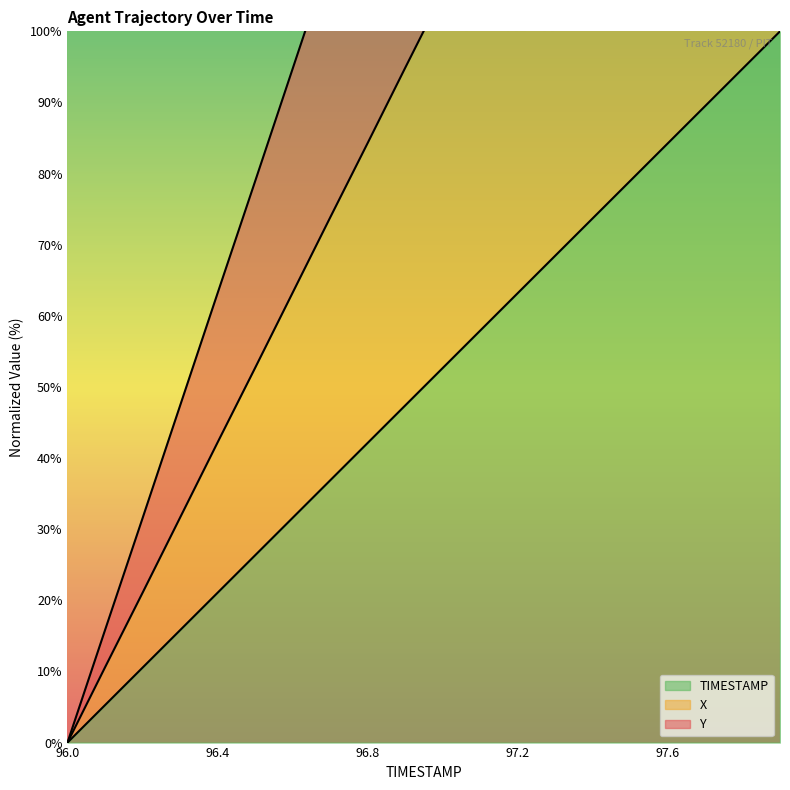

At which label does TIMESTAMP reach its peak?

97.9